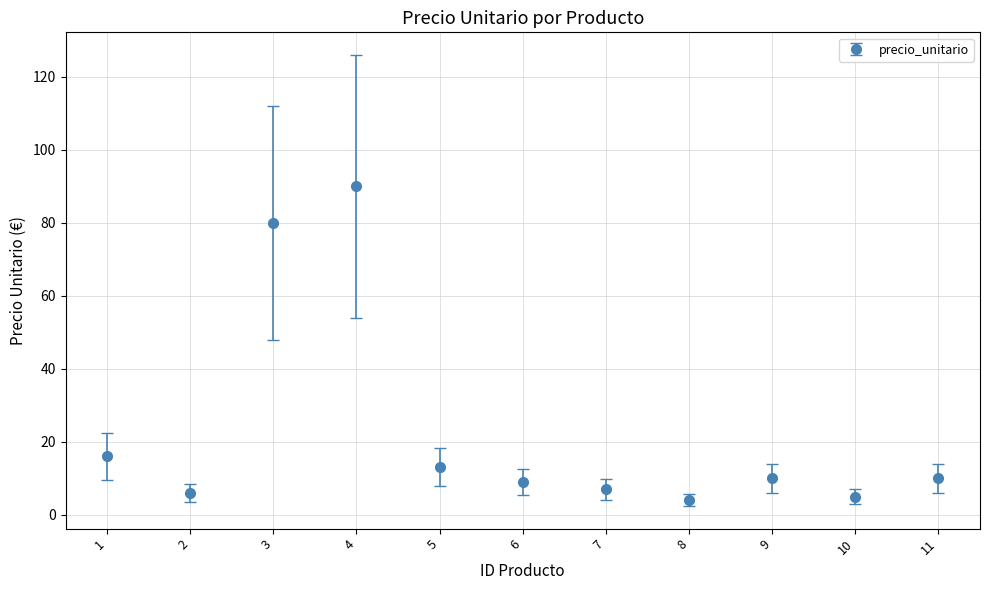

What is the change in value from 1 to 4?

+74.0